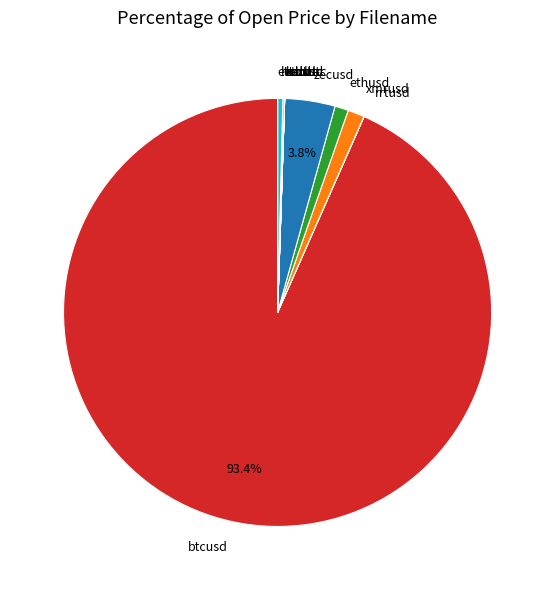

Is the sum of xmrusd and btcusd greater than half?

Yes